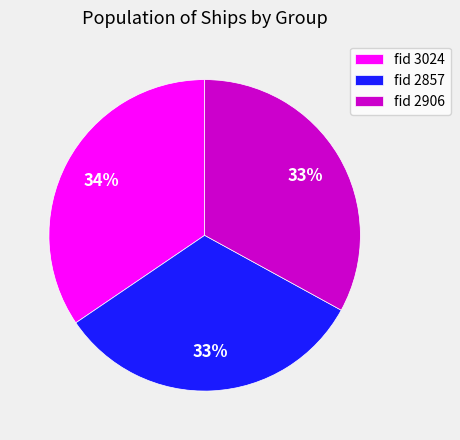

The fid 3024 slice represents 34% of the pie. True or false?

True